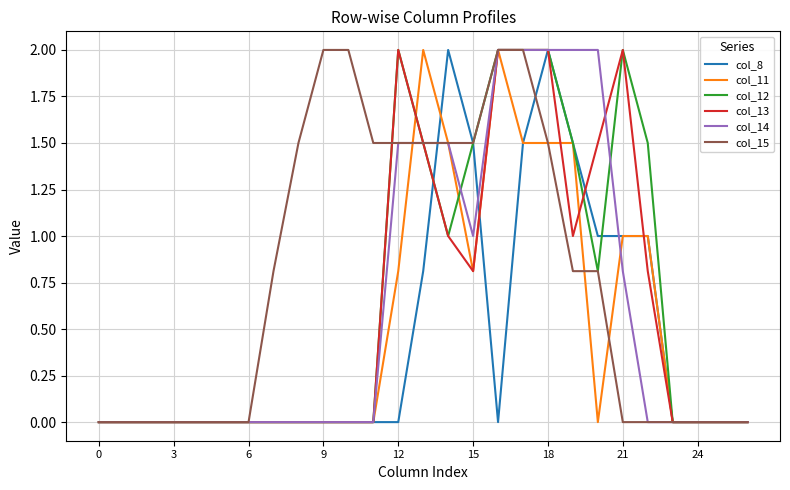

Reading left to right, extract all data points from this chart.

col_8: 0.0	0.0	0.0	0.0	0.0	0.0	0.0	0.0	0.0	0.0	0.0	0.0	0.0	0.8	2.0	1.5	0.0	1.5	2.0	1.5	1.0	1.0	1.0	0.0	0.0	0.0	0.0
col_11: 0.0	0.0	0.0	0.0	0.0	0.0	0.0	0.0	0.0	0.0	0.0	0.0	0.8	2.0	1.5	0.8	2.0	1.5	1.5	1.5	0.0	1.0	1.0	0.0	0.0	0.0	0.0
col_12: 0.0	0.0	0.0	0.0	0.0	0.0	0.0	0.0	0.0	0.0	0.0	0.0	2.0	1.5	1.0	1.5	2.0	2.0	2.0	1.5	0.8	2.0	1.5	0.0	0.0	0.0	0.0
col_13: 0.0	0.0	0.0	0.0	0.0	0.0	0.0	0.0	0.0	0.0	0.0	0.0	2.0	1.5	1.0	0.8	2.0	2.0	2.0	1.0	1.5	2.0	0.8	0.0	0.0	0.0	0.0
col_14: 0.0	0.0	0.0	0.0	0.0	0.0	0.0	0.0	0.0	0.0	0.0	0.0	1.5	1.5	1.5	1.0	2.0	2.0	2.0	2.0	2.0	0.8	0.0	0.0	0.0	0.0	0.0
col_15: 0.0	0.0	0.0	0.0	0.0	0.0	0.0	0.8	1.5	2.0	2.0	1.5	1.5	1.5	1.5	1.5	2.0	2.0	1.5	0.8	0.8	0.0	0.0	0.0	0.0	0.0	0.0